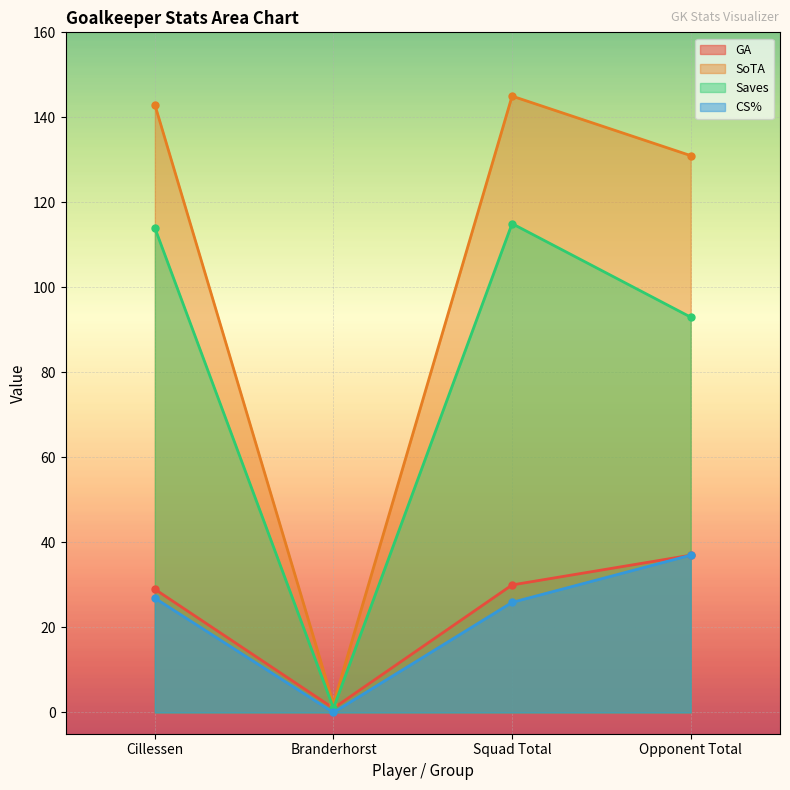

What is the maximum value for CS%?

37.0